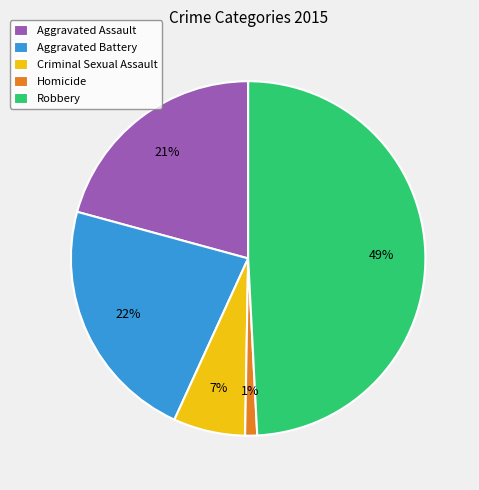

Which category has the smallest portion of the pie?

Homicide